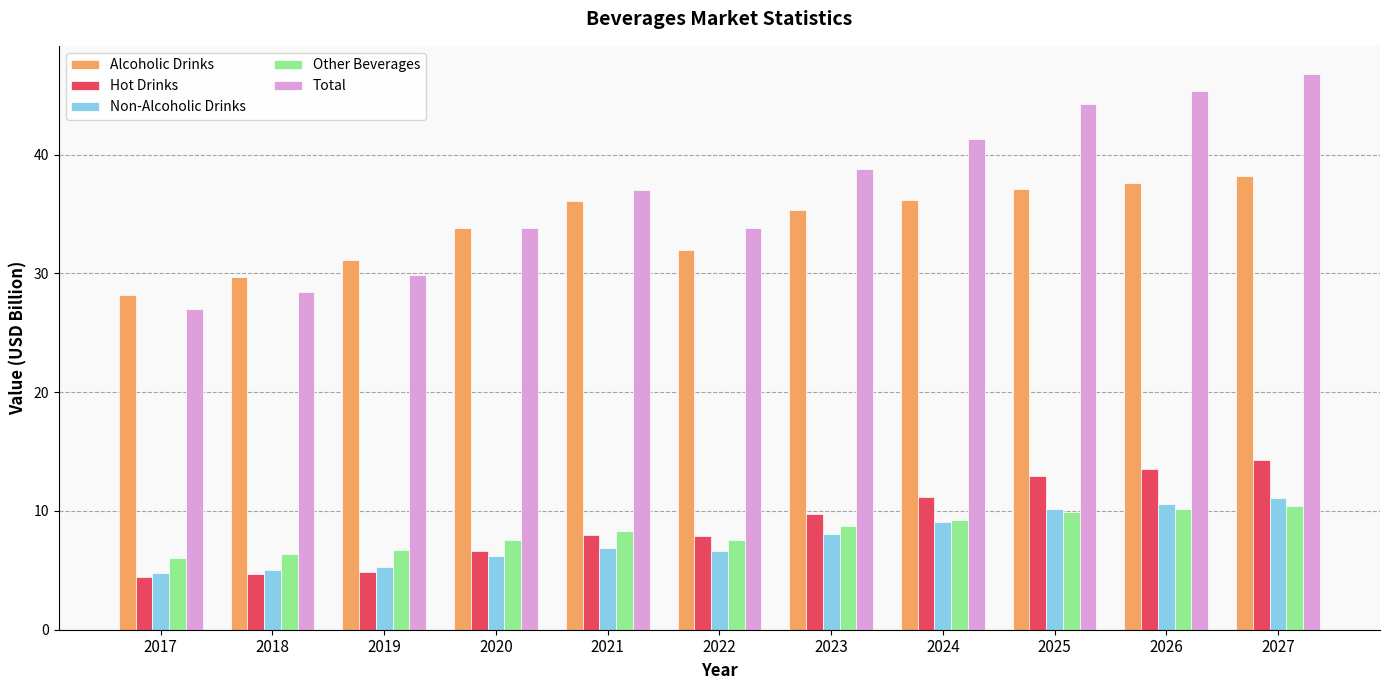

What are all the series names shown in the legend?

Alcoholic Drinks, Hot Drinks, Non-Alcoholic Drinks, Other Beverages, Total